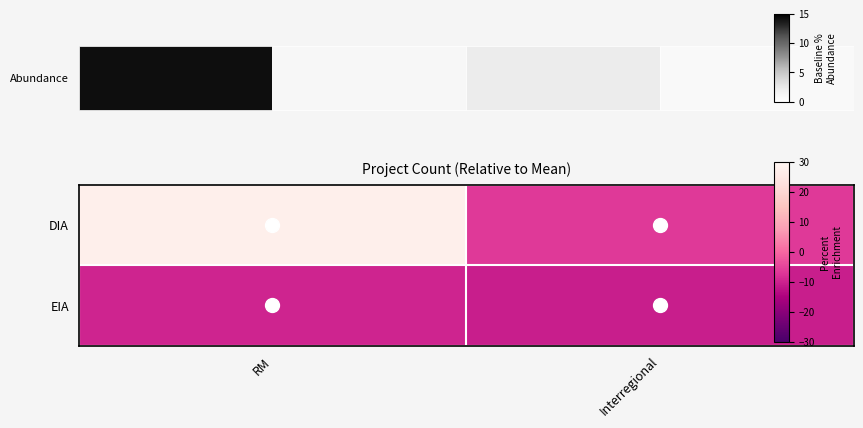

What is the difference between the EIA values at RM and Interregional?

1.0